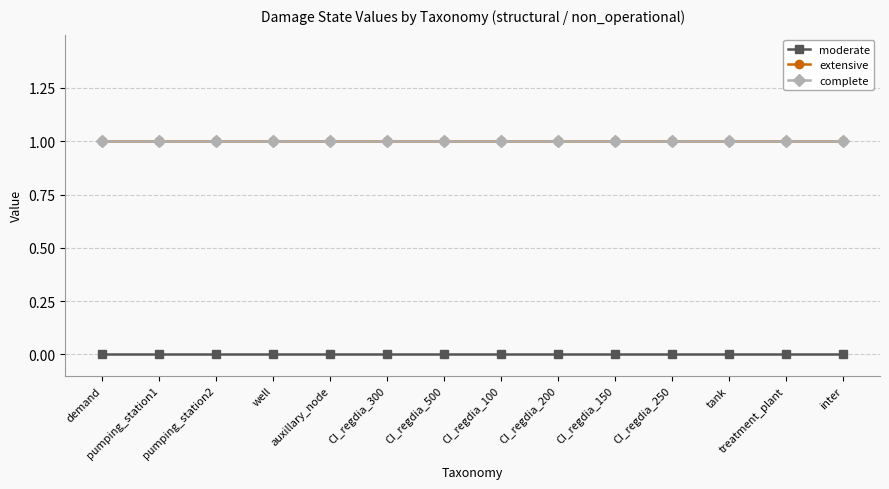

What is the spread (max minus min) of values at CI_regdia_200?

1